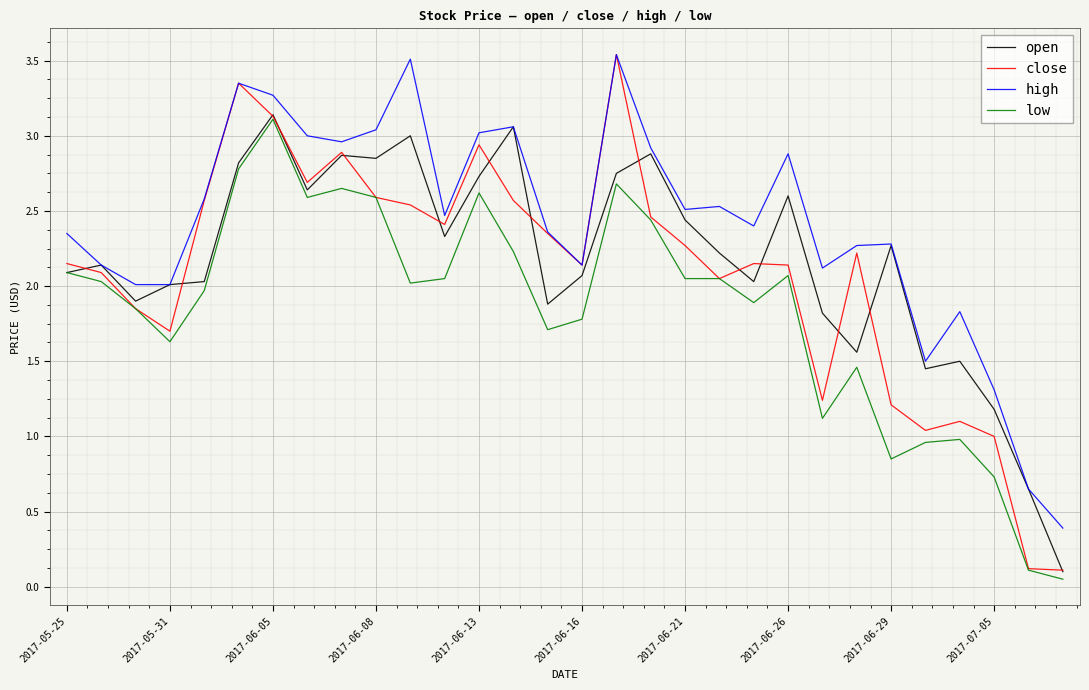

Which series has the widest spread of values?

close